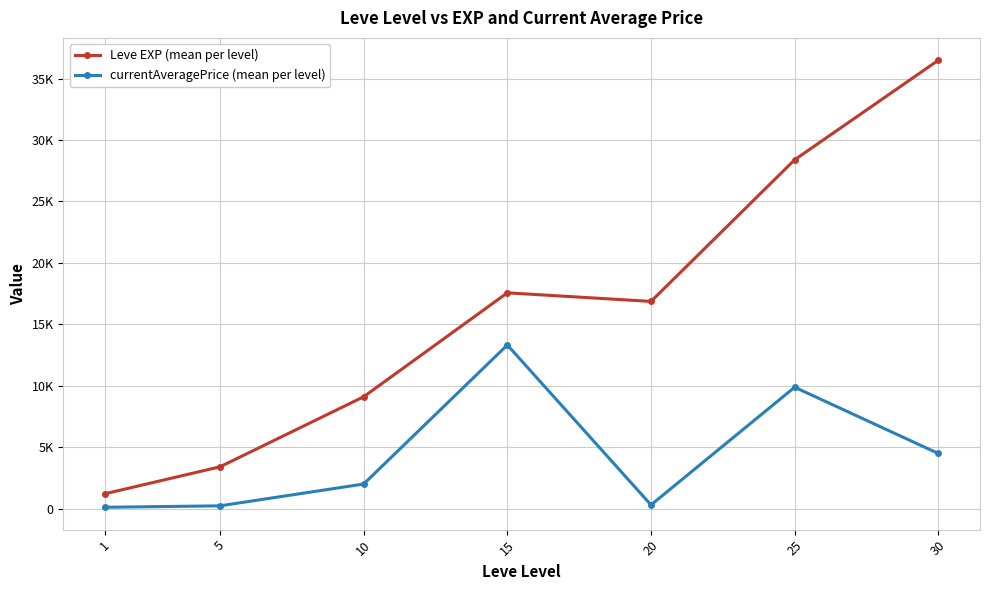

What are all the series names shown in the legend?

Leve EXP (mean per level), currentAveragePrice (mean per level)